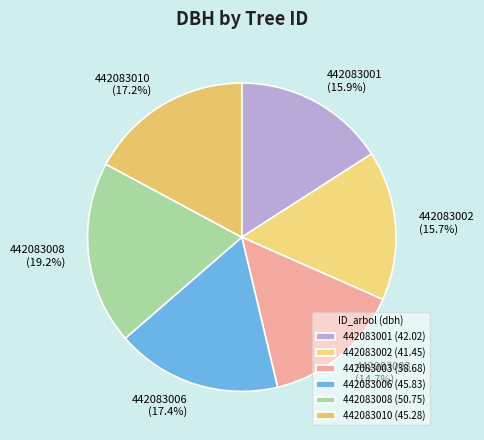

True or false: 442083002 accounts for 16% of the total.

True